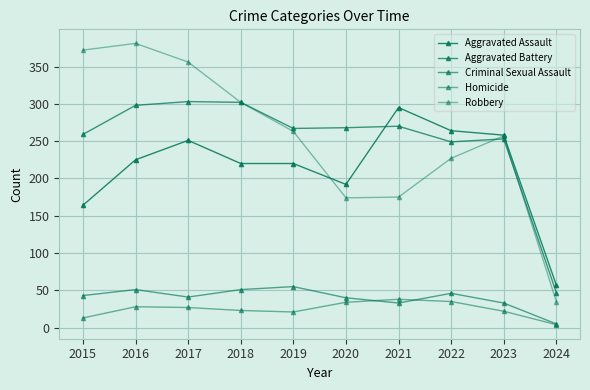

What is the spread (max minus min) of values at 2024?

53